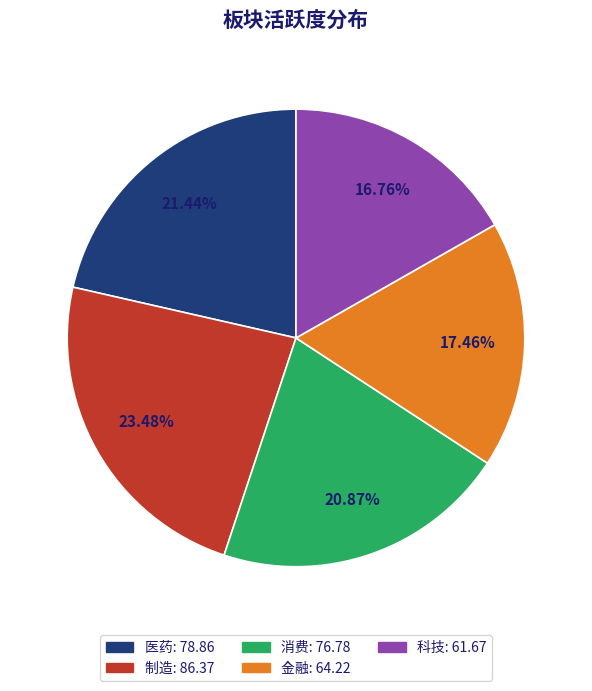

Is there a majority slice in this chart?

No